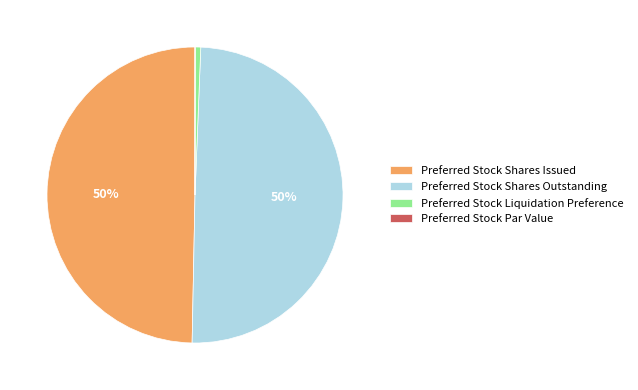

Is there a majority slice in this chart?

No